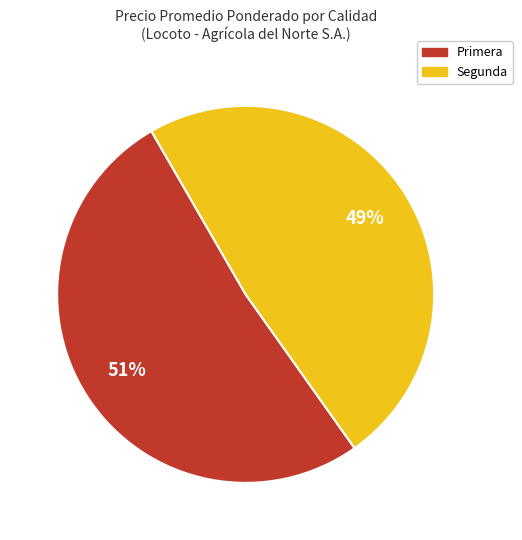

Is it true that Primera is 66% of the pie?

False